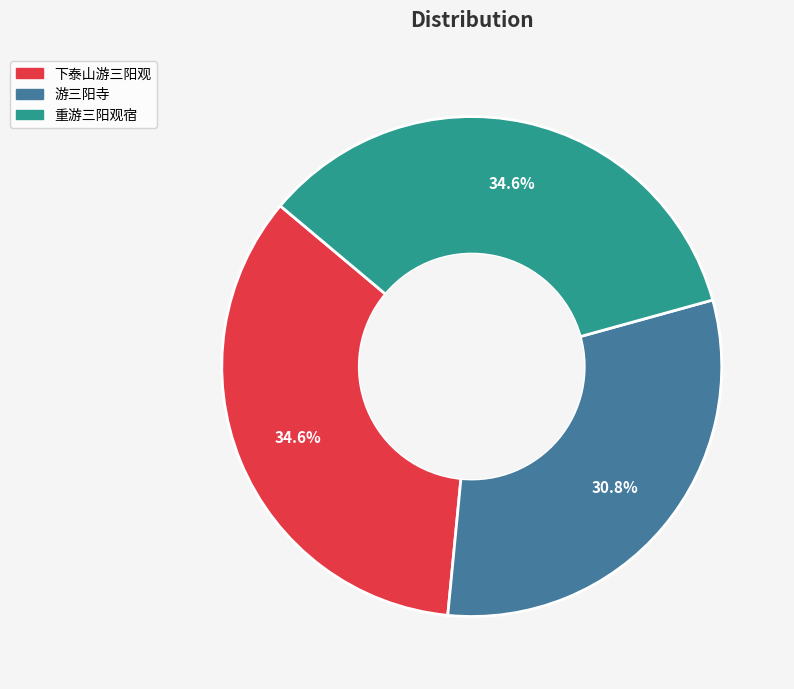

Is it true that 游三阳寺 is 20% of the pie?

False